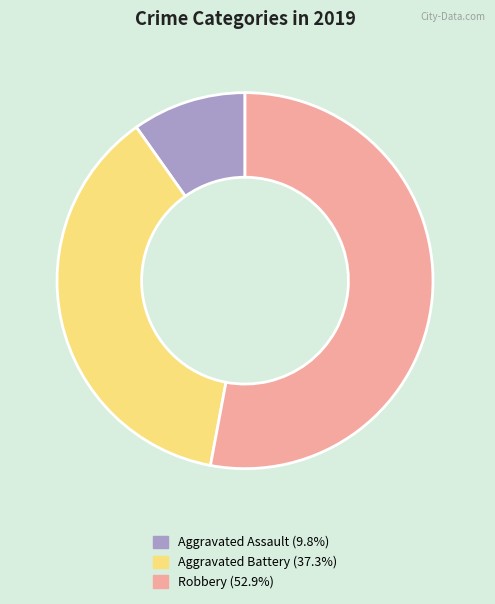

Does Robbery represent more than half of the total?

Yes